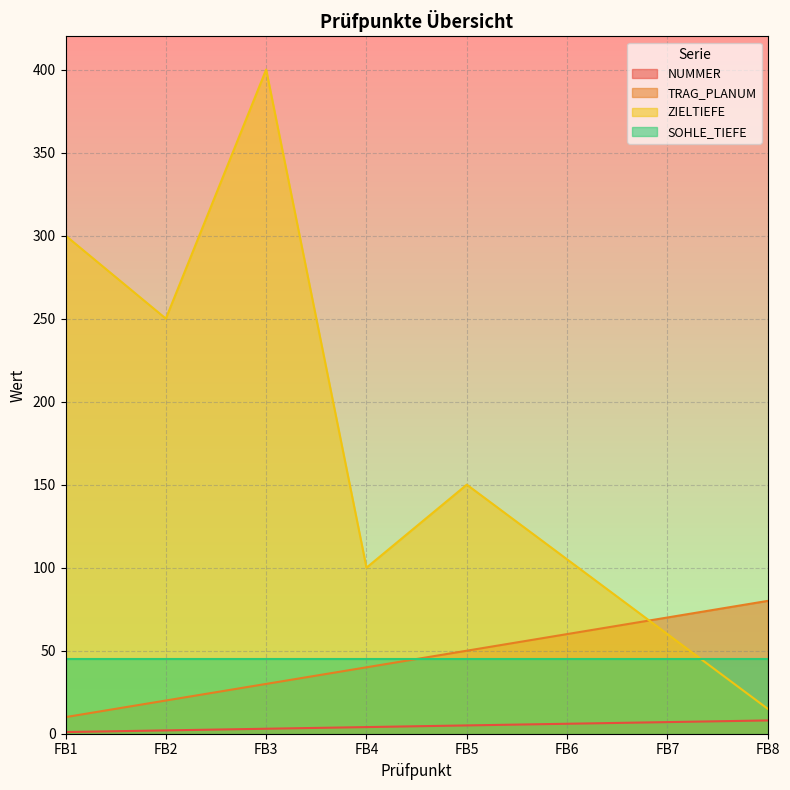

Count the NUMMER values in the range 3 to 7.

5